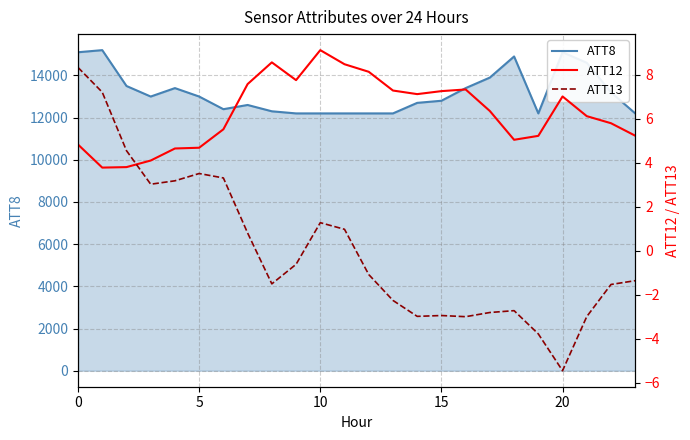

Which series has the largest total across all categories?

ATT8